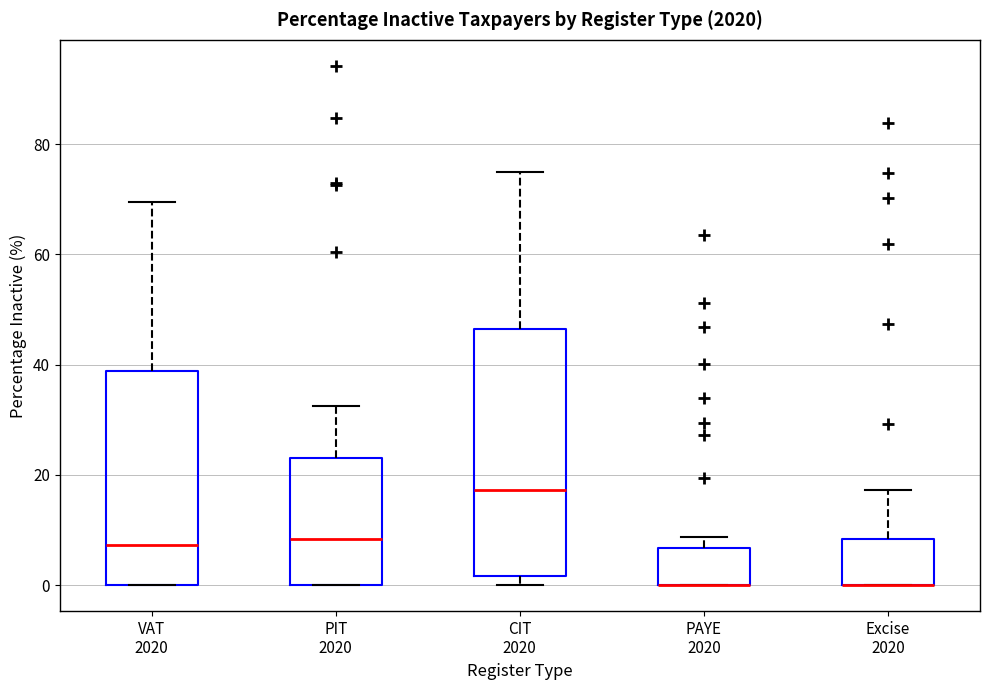

Where is the upper edge of the box for CIT 2020 on the y-axis? The values are not printed on the chart, so give them approximately, as read against the axis.

46